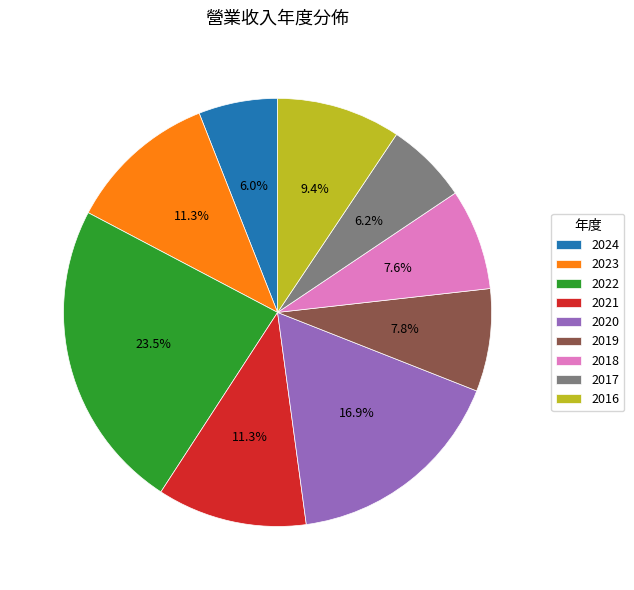

Combined, do 2020 and 2019 account for over 50%?

No